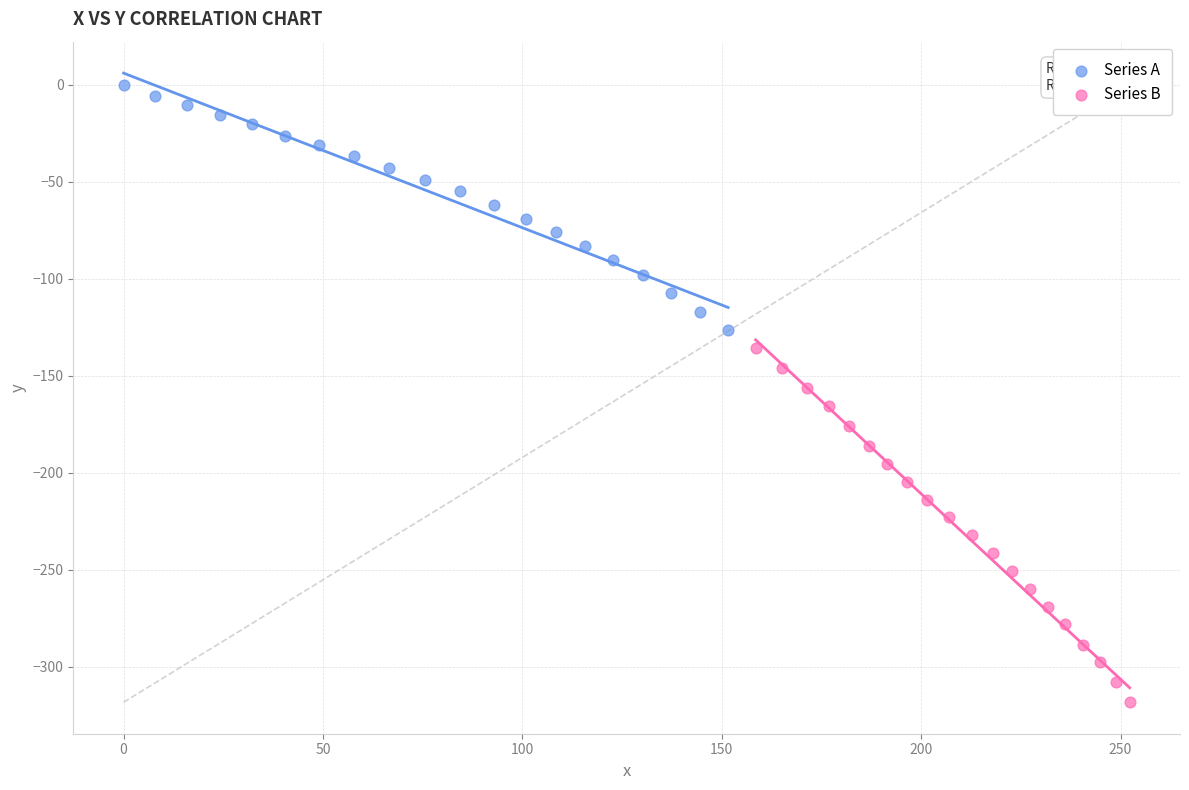

What are all the series names shown in the legend?

Series A, Series B